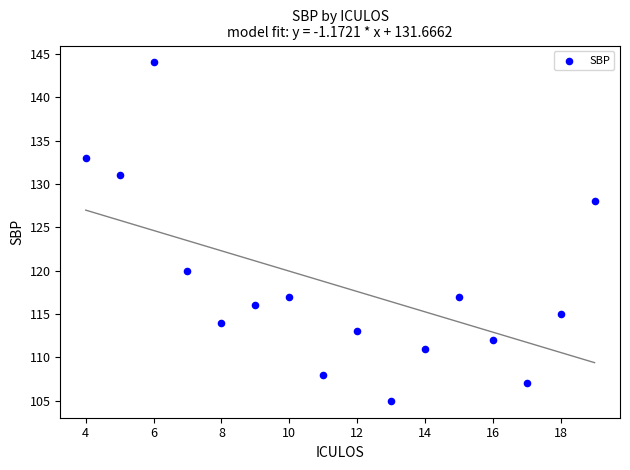

What is the range of Y values (max minus min)?

39